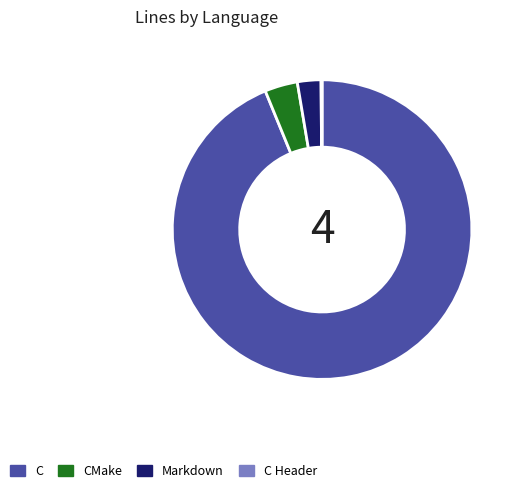

Which has a higher value, Markdown or CMake?

CMake